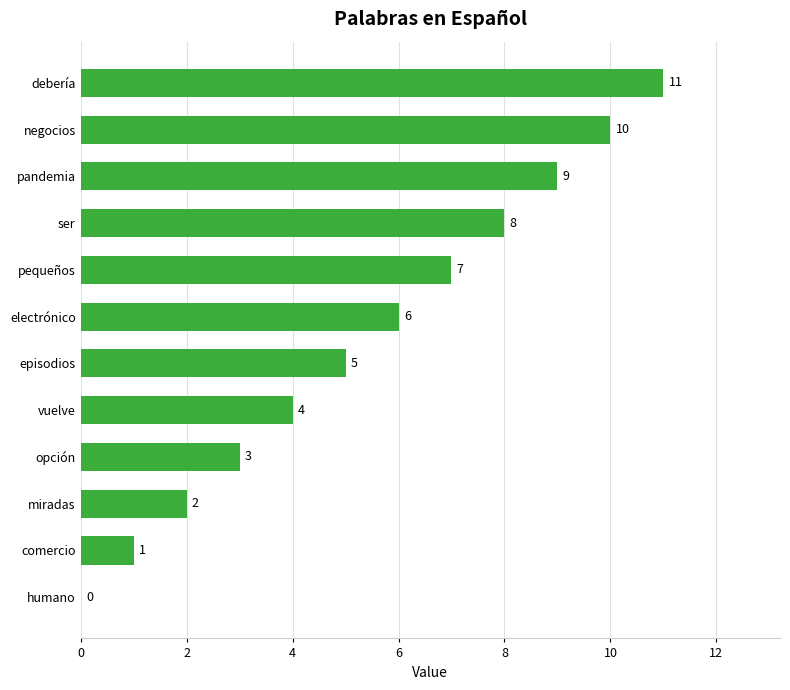

What is the change in value from humano to negocios?

+10